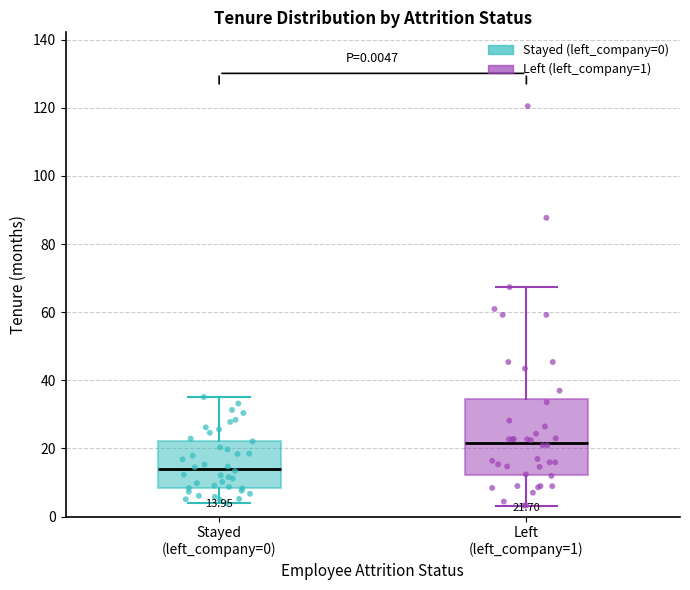

Which box is the tallest, from its lower edge to its upper edge?

Left (left_company=1)